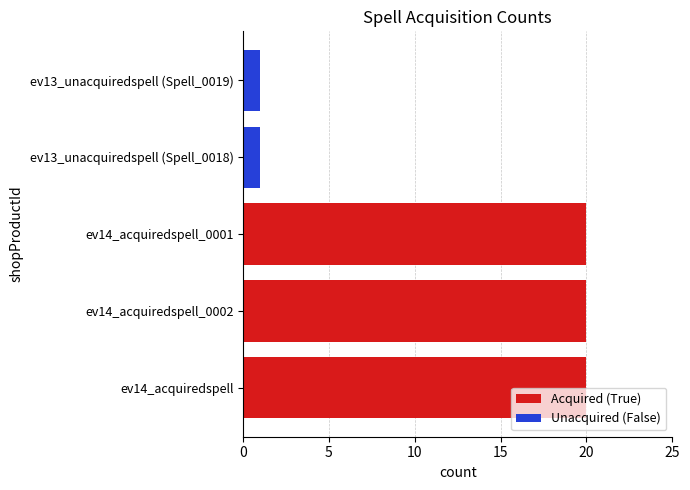

What is the sum of the values at ev13_unacquiredspell (Spell_0019) and ev14_acquiredspell?

21